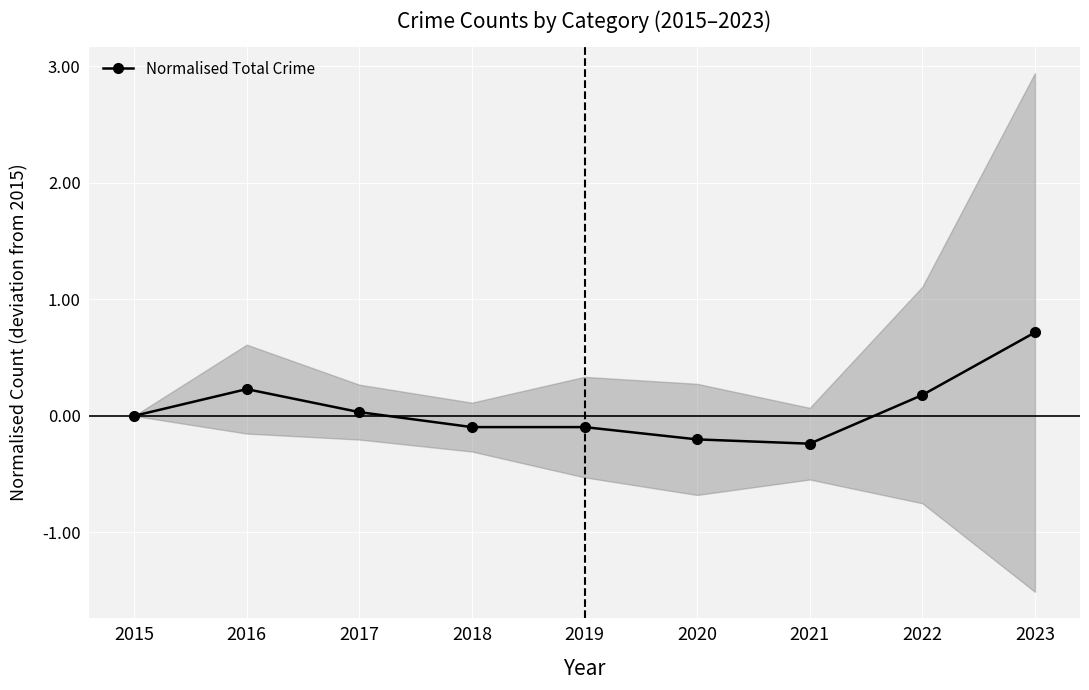

How many lines are shown in the chart?

1